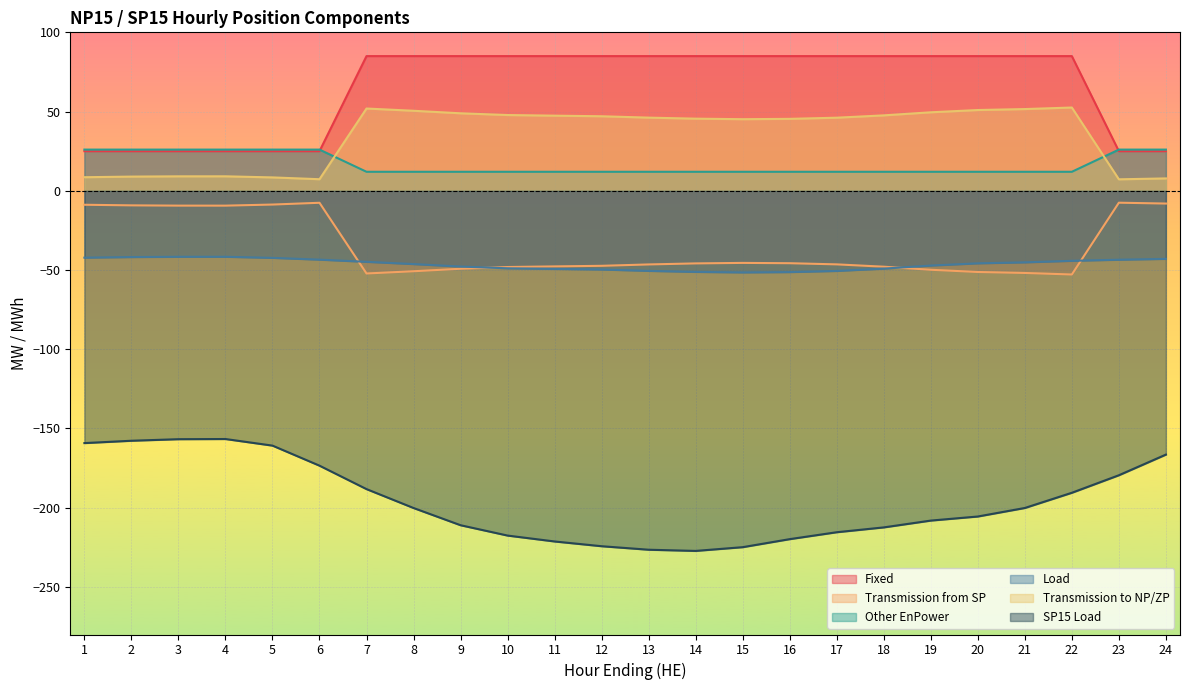

What is the minimum value for Transmission to NP/ZP?

7.2